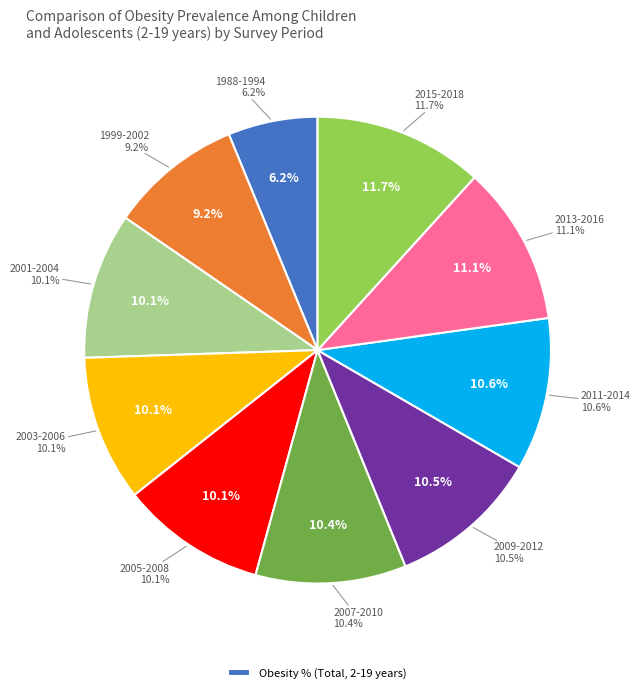

To the nearest percent, what portion does 2009-2012 represent?

10%